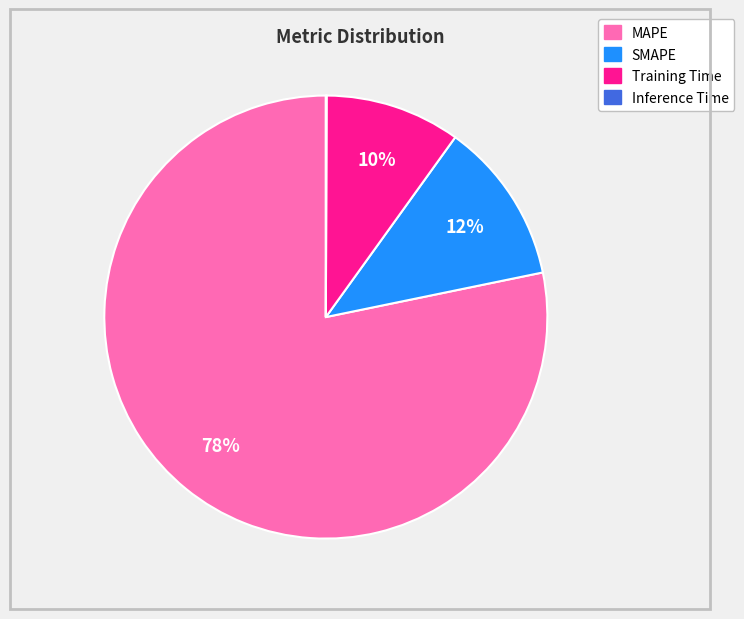

Do Training Time and MAPE together represent more than half of the pie?

Yes